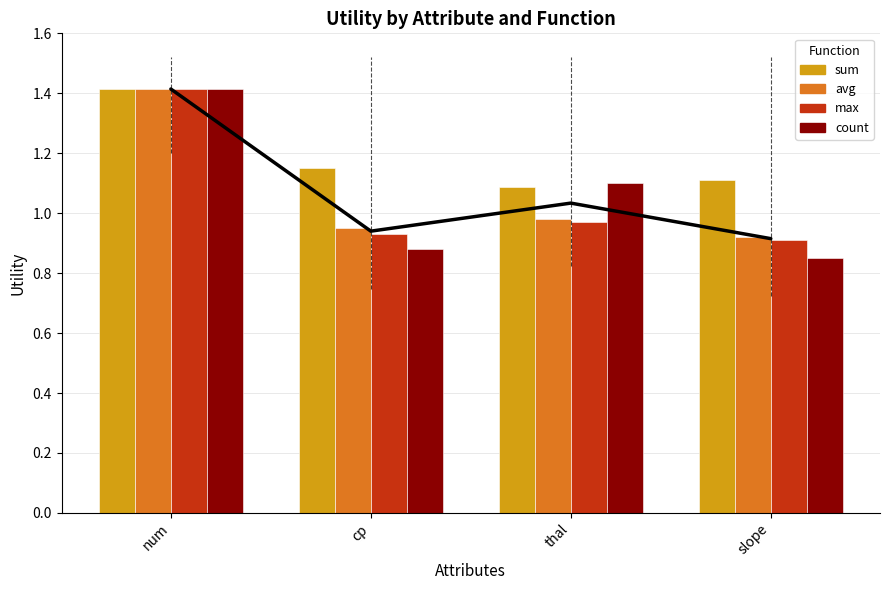

Is it true that max equals 1.4 at cp?

False